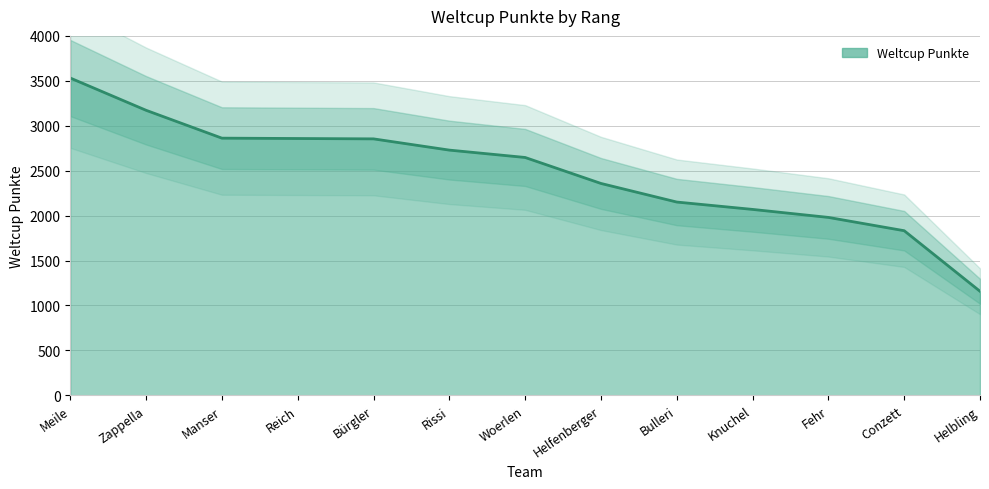

What is the difference between the values at Bulleri and Conzett?

319